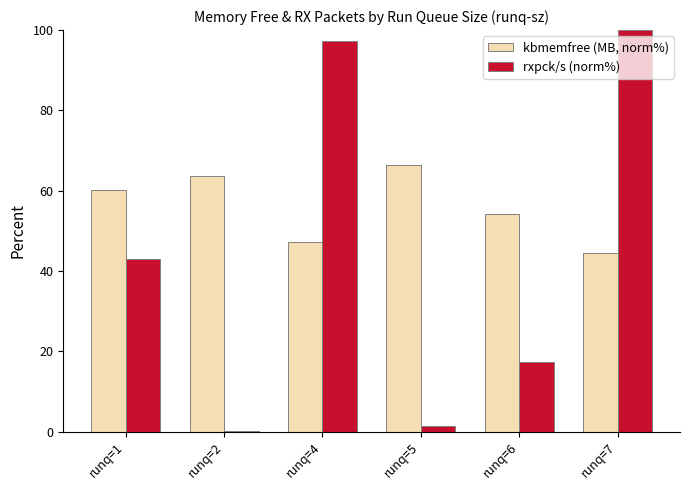

Where is rxpck/s (norm%) nearest to the value 50?

runq=1